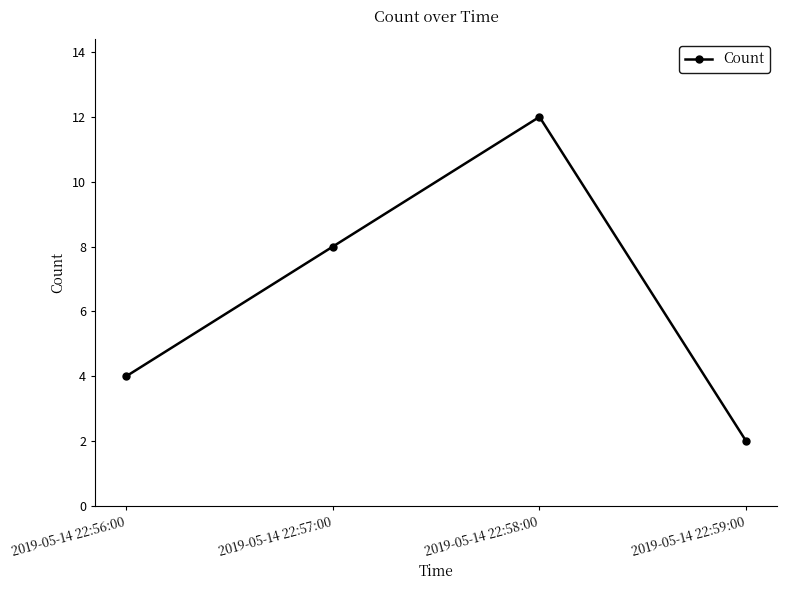

What position from the right is 2019-05-14 22:57:00?

3